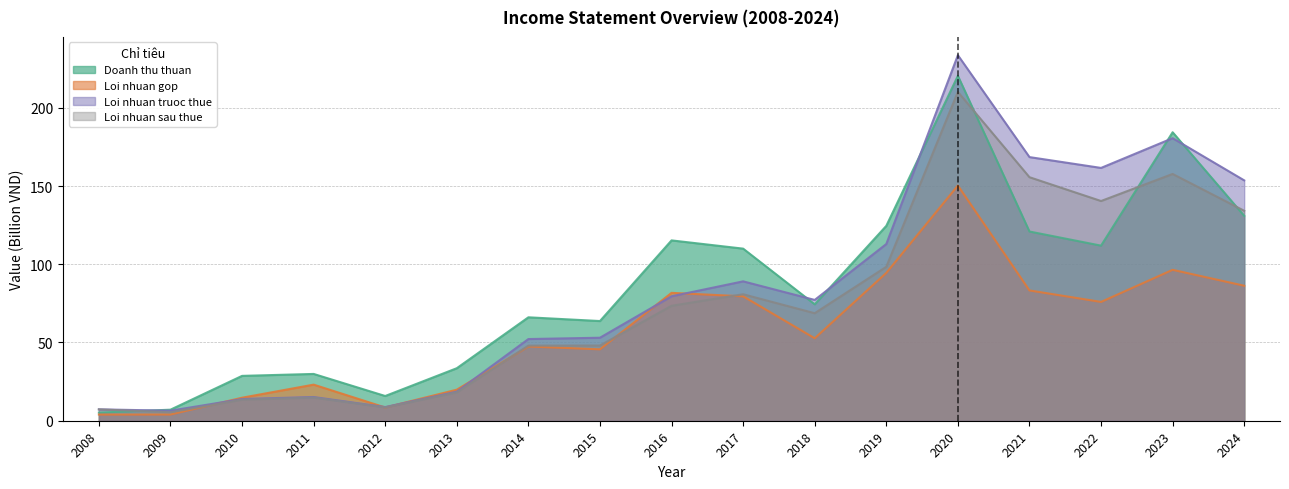

What is the sum of the Loi nhuan sau thue values at 2023 and 2021?

313.3